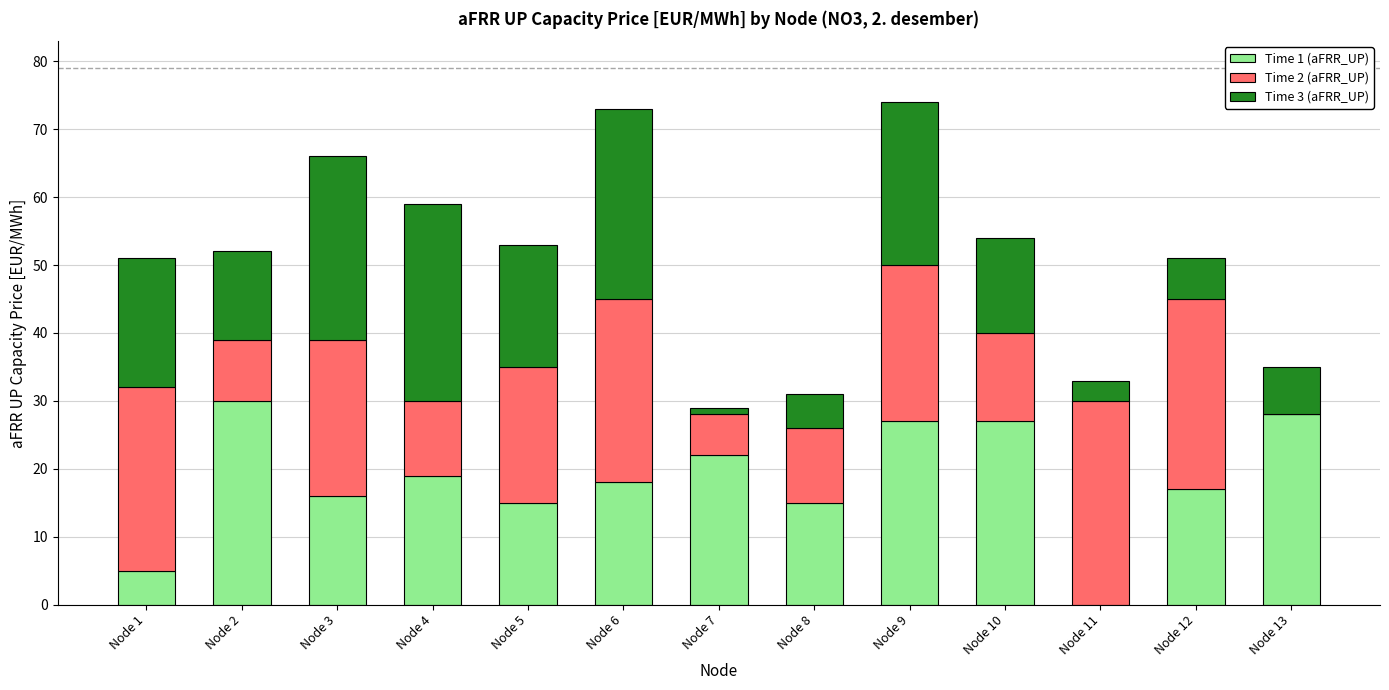

The Time 1 (aFRR_UP) series shows 26 at Node 3. True or false?

False